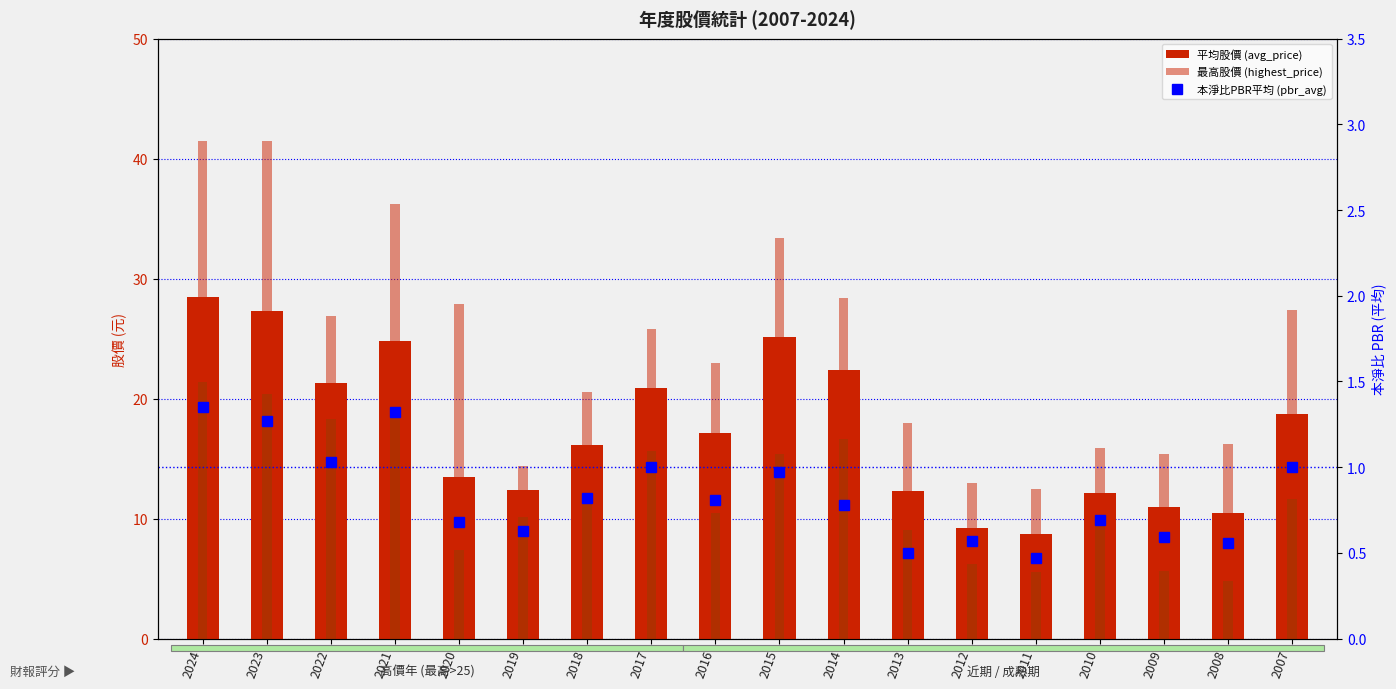

The lowest_price series shows 7.3 at 2008. True or false?

False